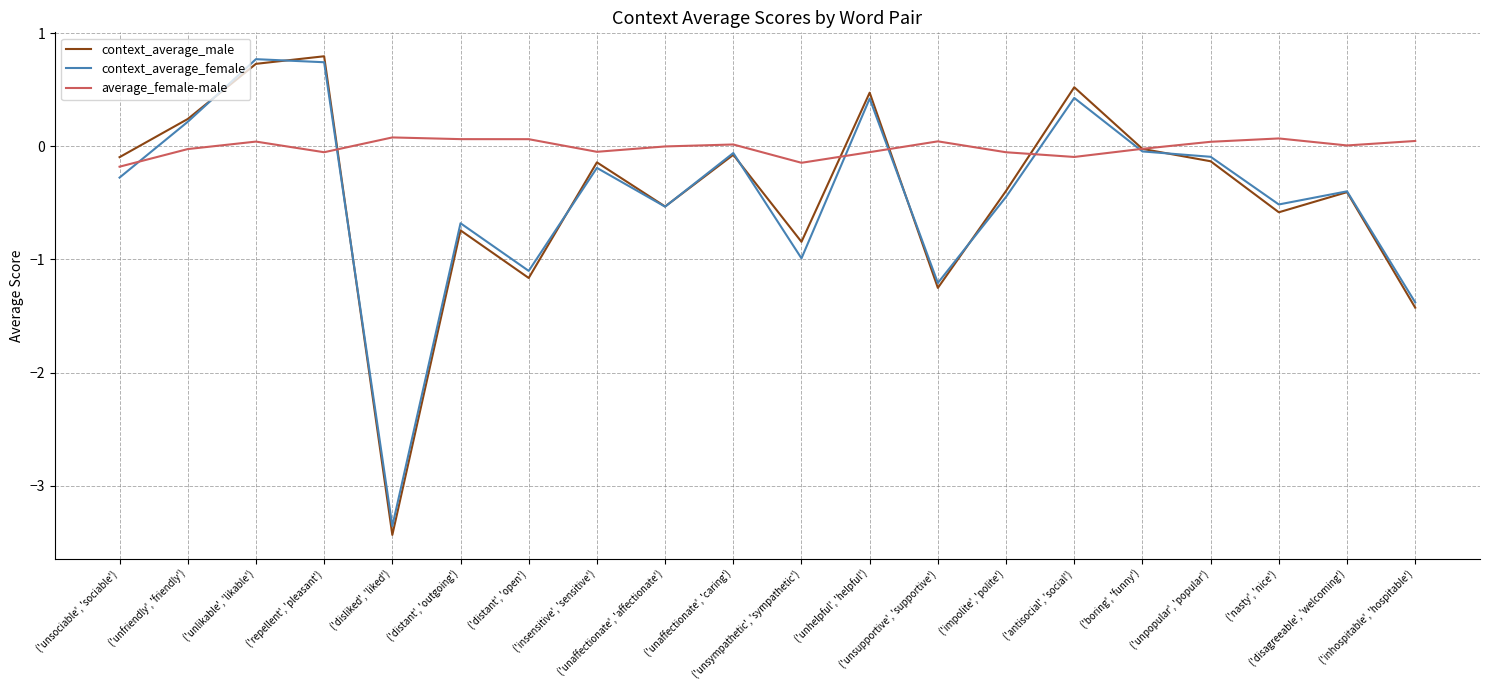

Between which two adjacent categories do context_average_female and average_female-male first intersect?

('unsociable', 'sociable') and ('unfriendly', 'friendly')